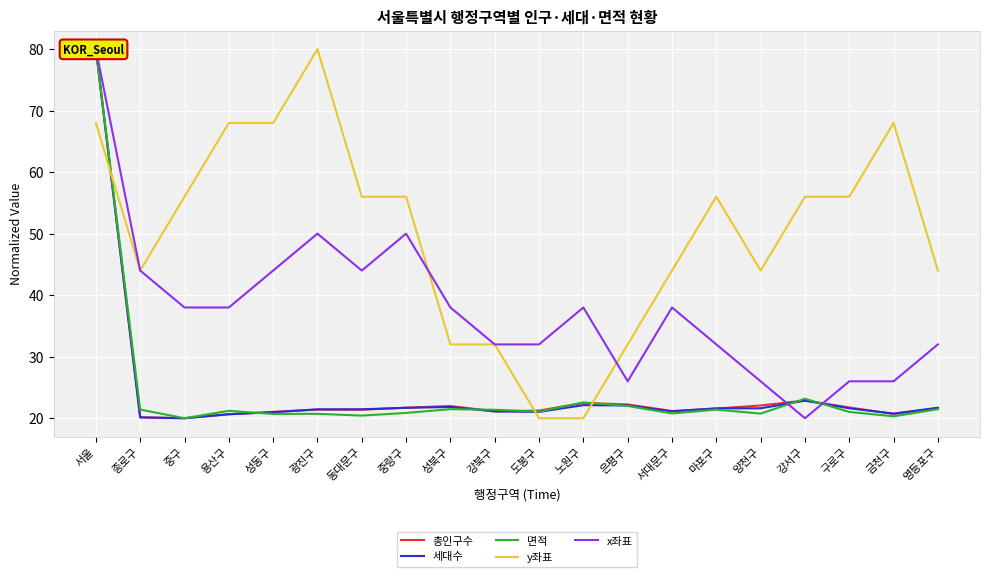

What are all the series names shown in the legend?

총인구수, 세대수, 면적, y좌표, x좌표